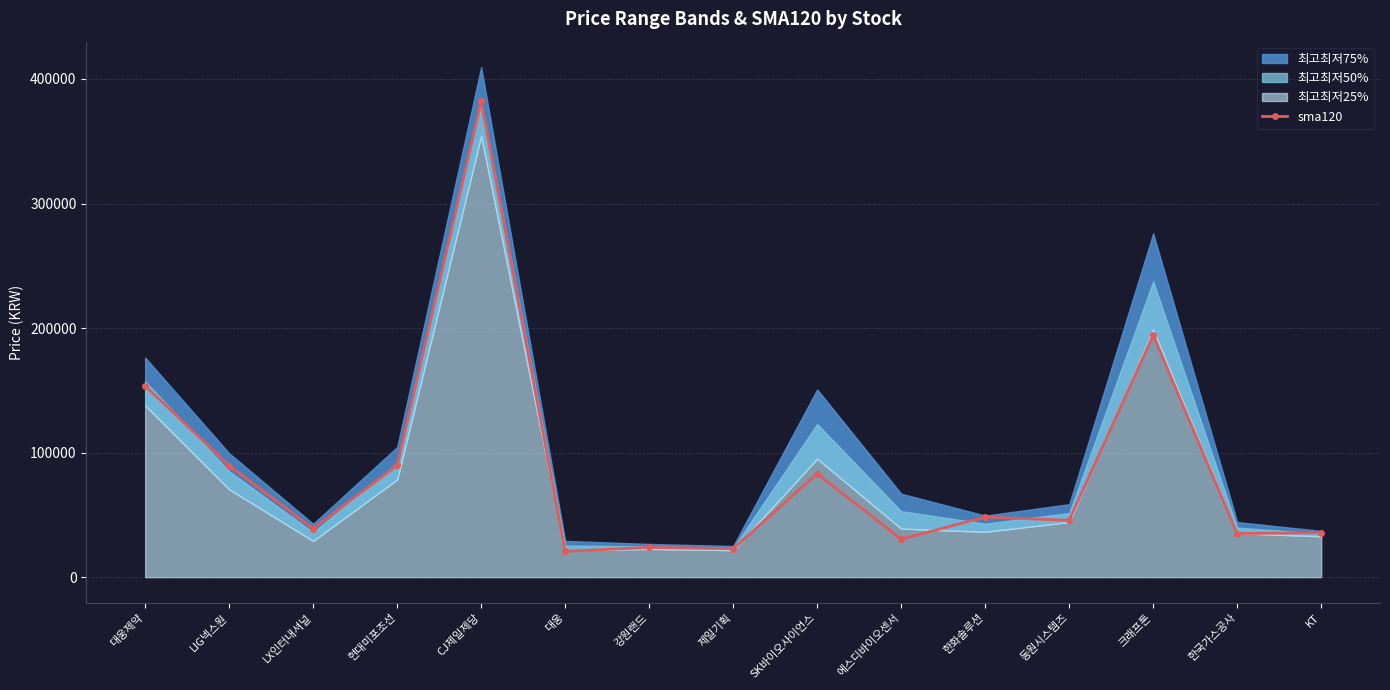

Rank the categories by value from highest to lowest.

CJ제일제당, 크래프톤, 대웅제약, 현대미포조선, LIG넥스원, SK바이오사이언스, 한화솔루션, 동원시스템즈, LX인터내셔널, KT, 한국가스공사, 에스디바이오센서, 강원랜드, 제일기획, 대웅